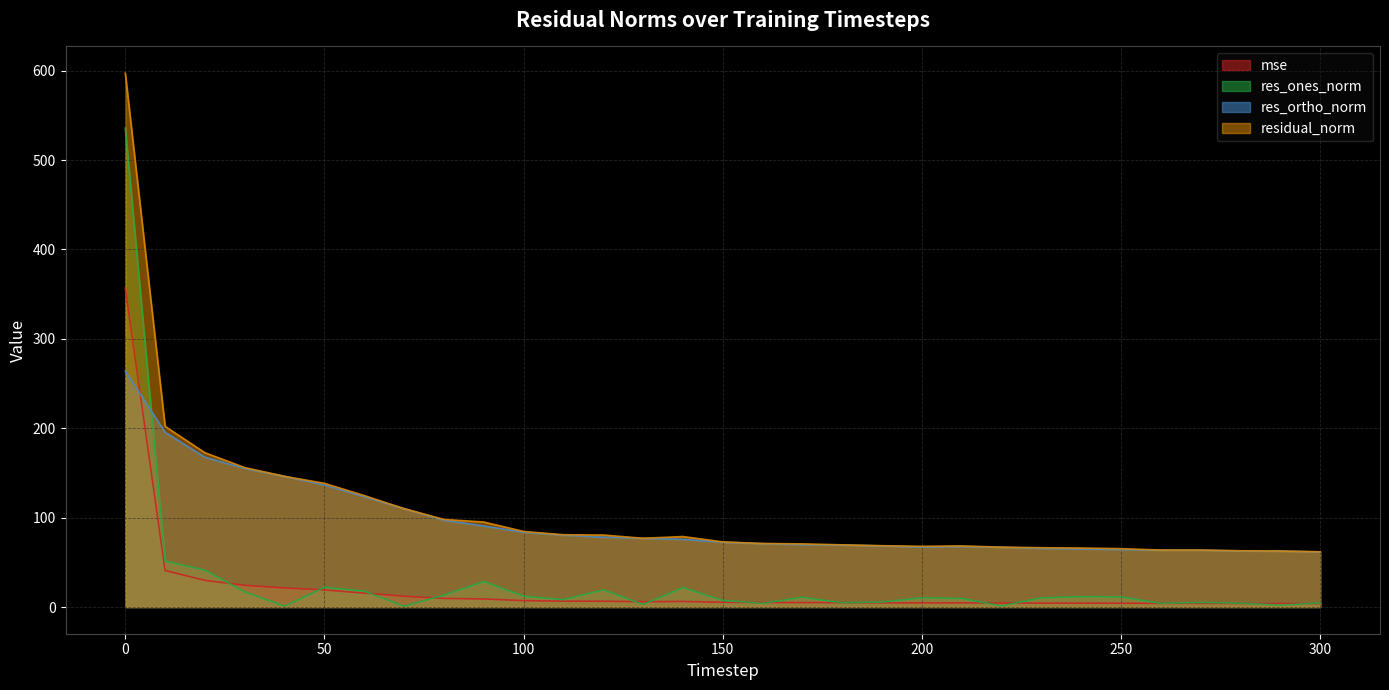

What is the value of the res_ortho_norm point at the 29th from the left?

62.8